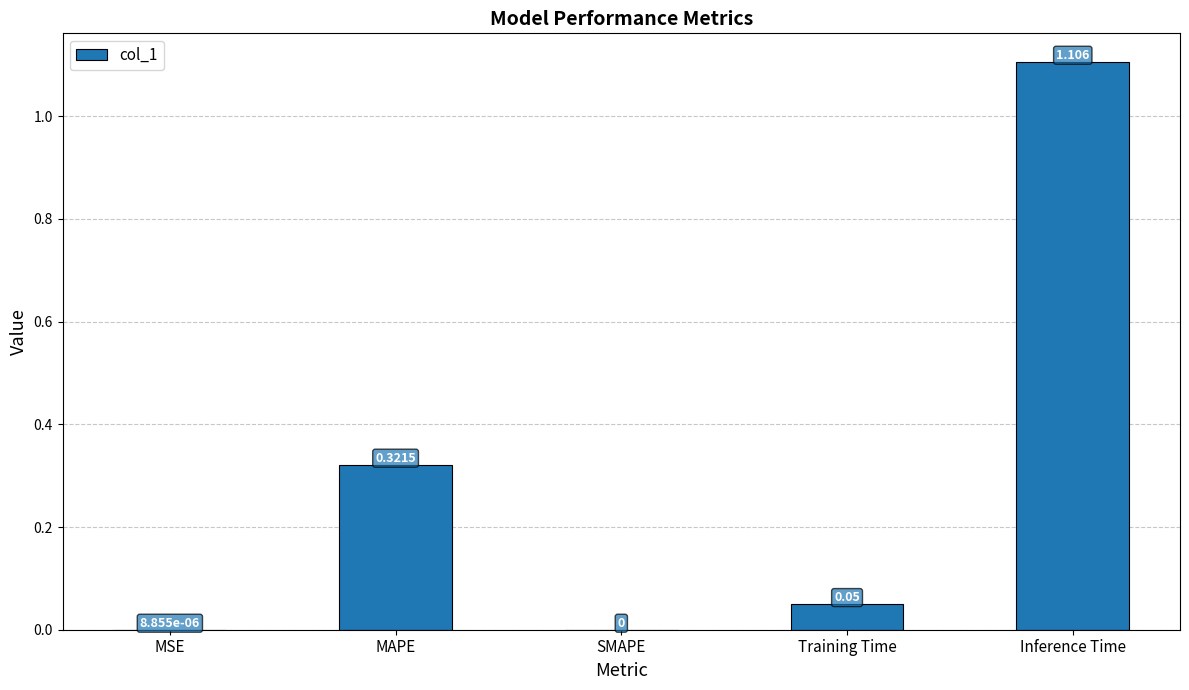

Which category has the highest value across all series?

Inference Time